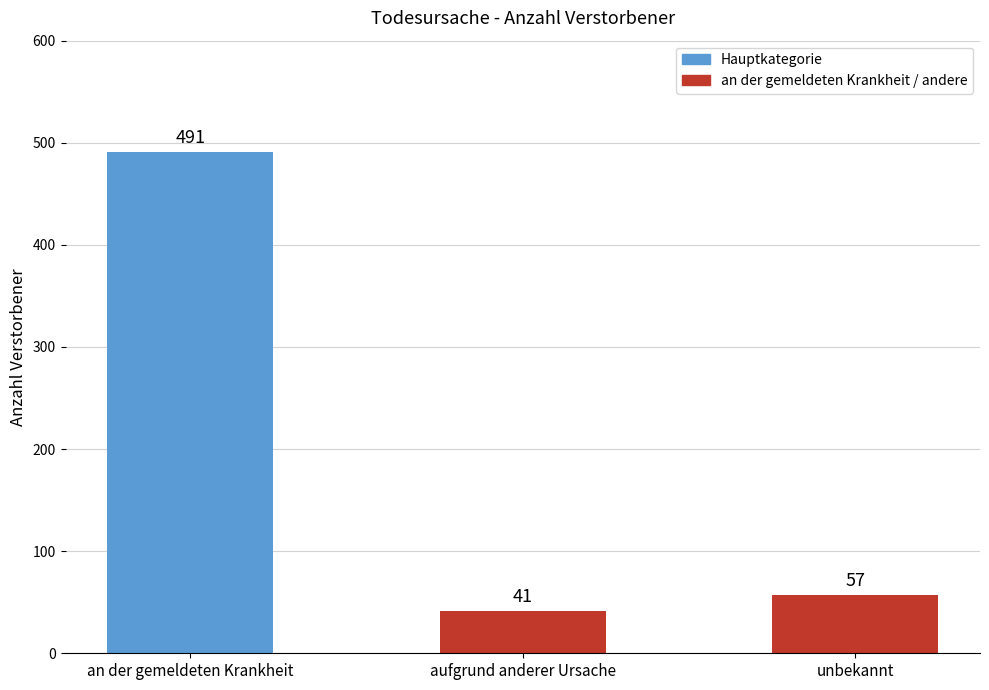

Rank the categories by value from lowest to highest.

aufgrund anderer Ursache, unbekannt, an der gemeldeten Krankheit